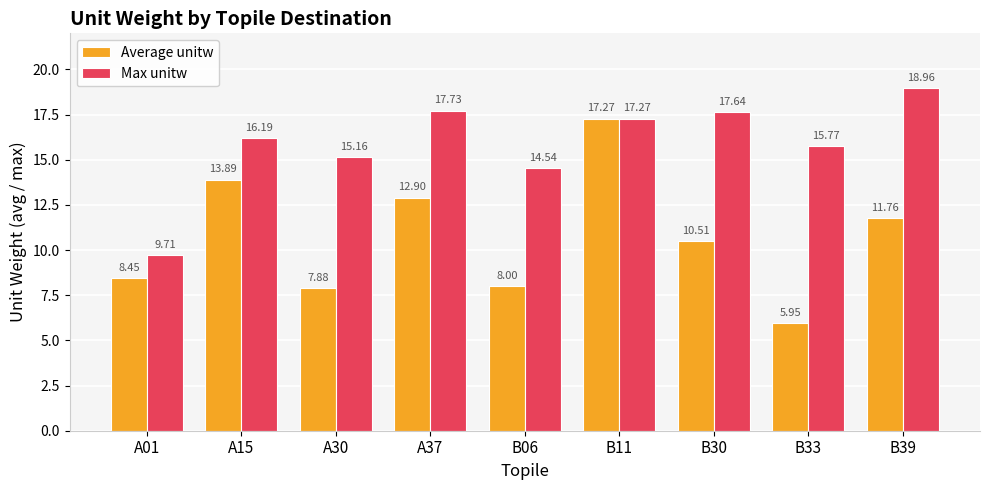

List the series in order of their overall mean, lowest first.

Average unitw, Max unitw